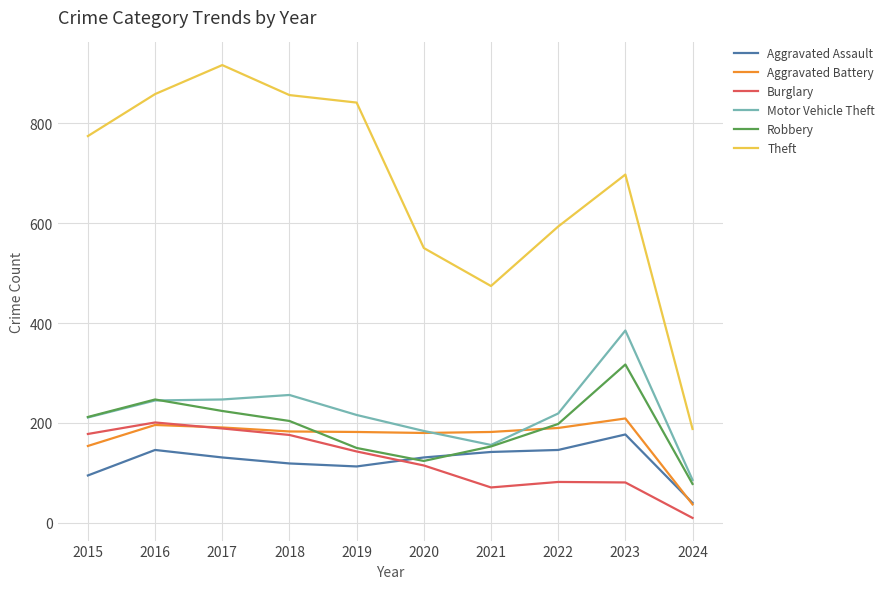

What is the spread (max minus min) of values at 2016?

712